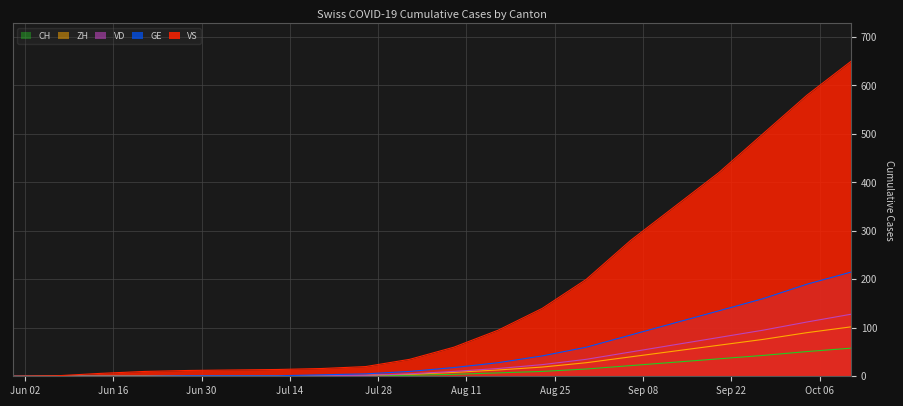

Which series has the largest range (max minus min)?

CH